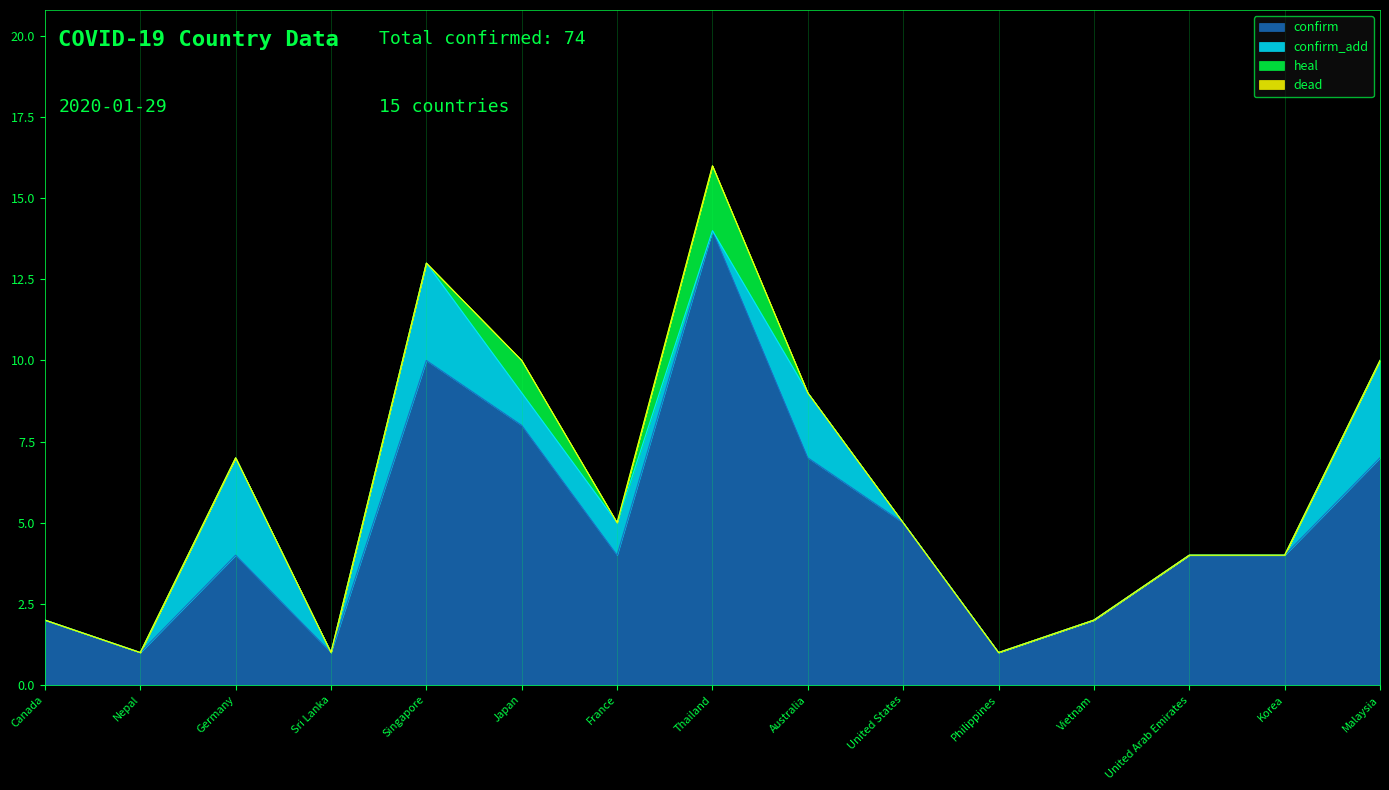

List the series in order of their peak value, lowest first.

dead, heal, confirm_add, confirm